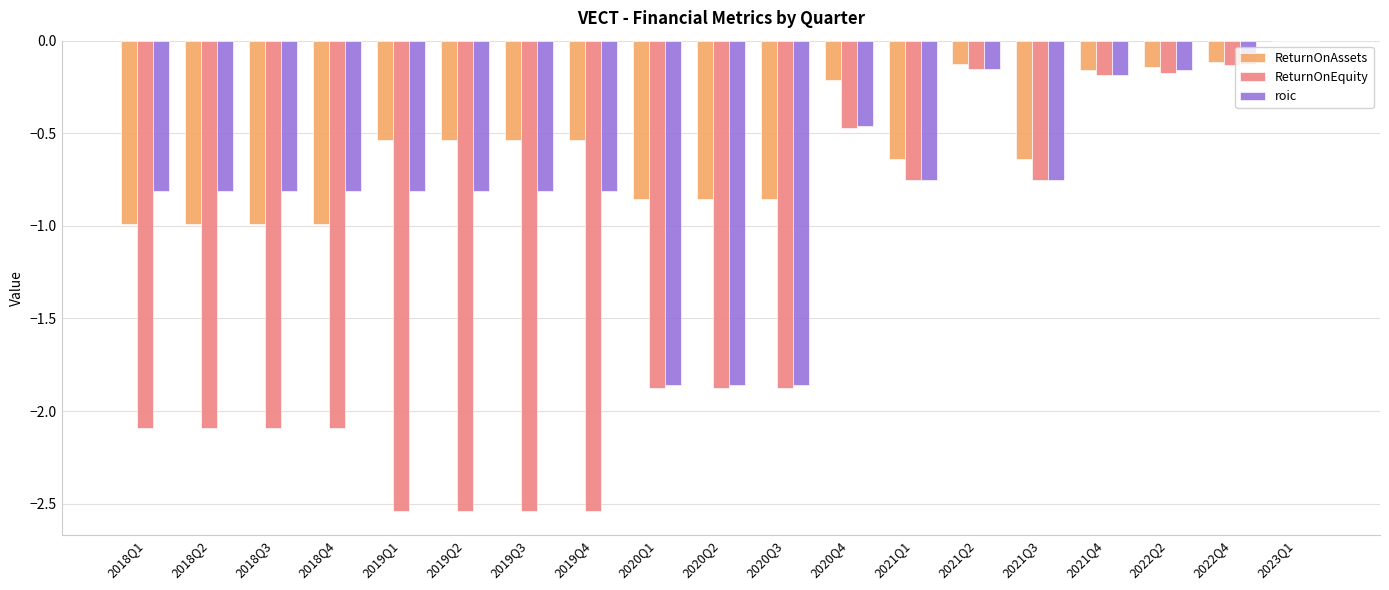

What is the sum of the roic values at 2021Q1 and 2018Q4?

-1.6